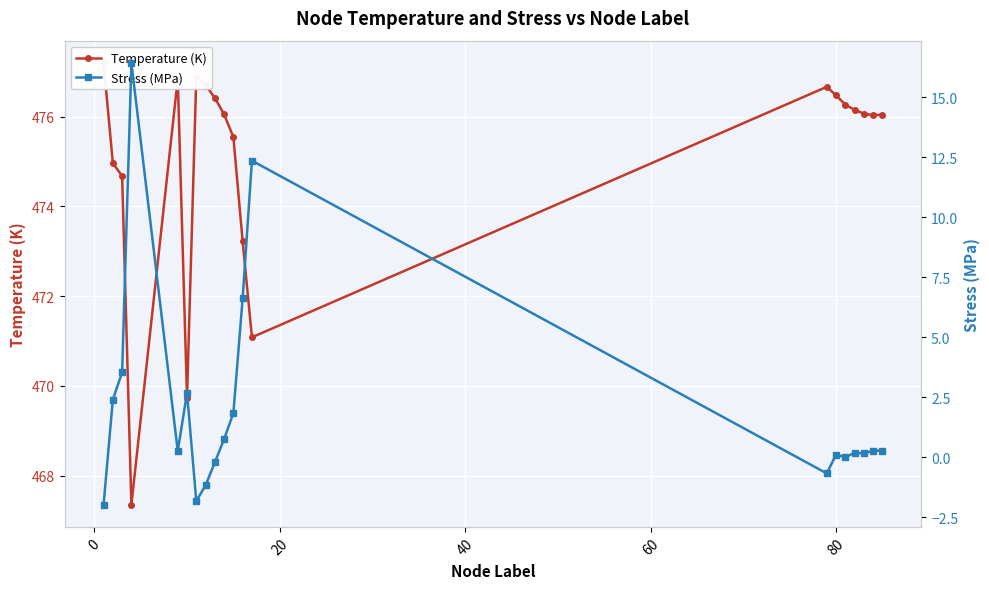

Rank the series by their average value, from lowest to highest.

Stress (MPa), Temperature (K)